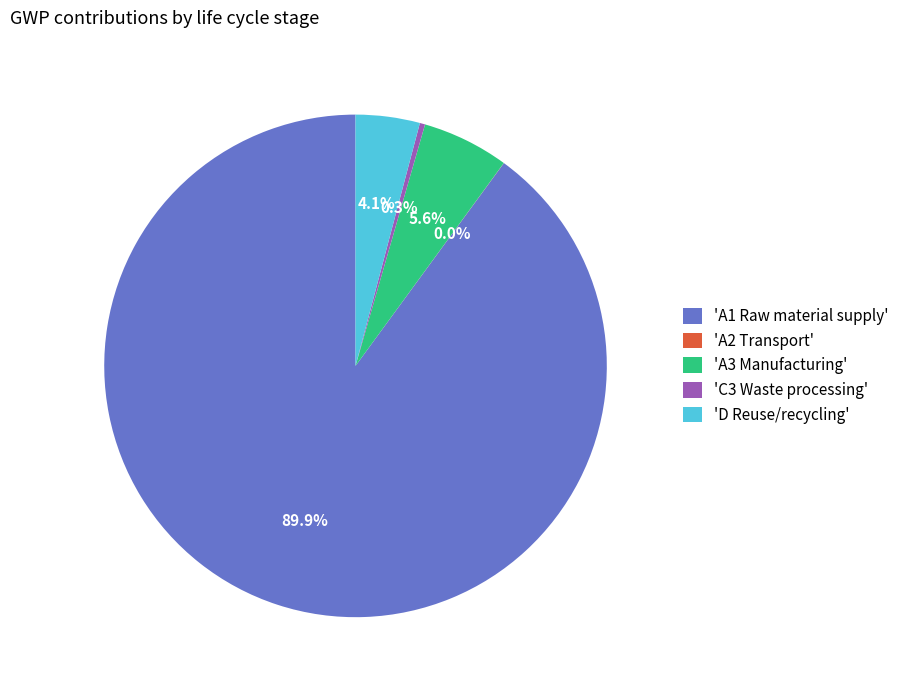

Which category has the biggest portion of the pie?

'A1 Raw material supply'